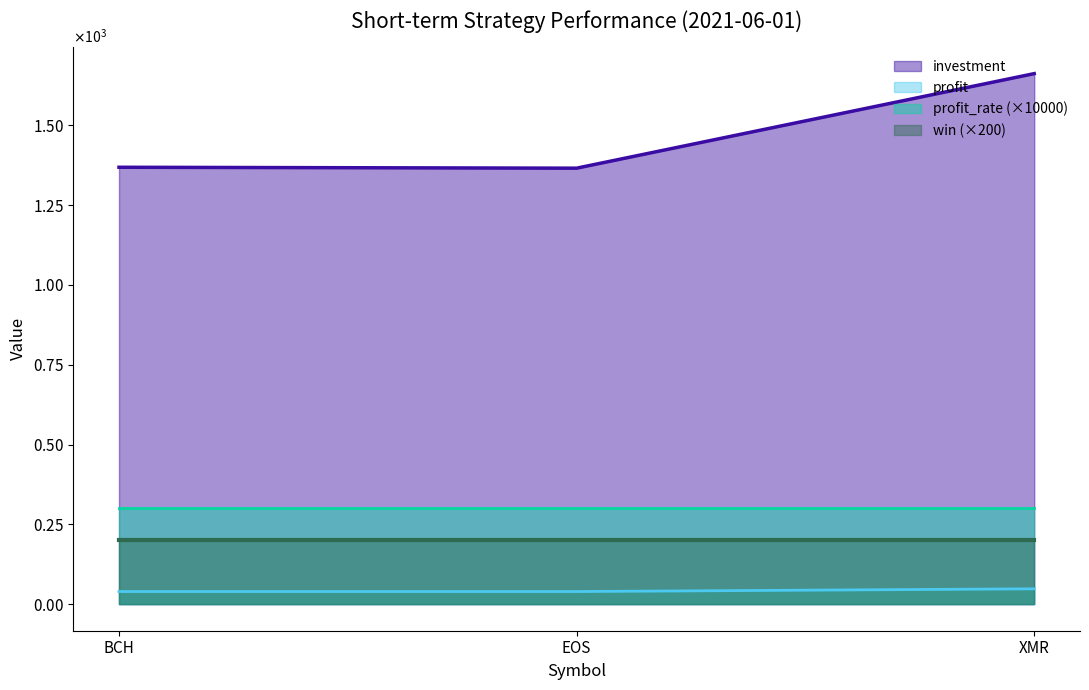

Is it true that investment equals 1365.4 at EOS?

True